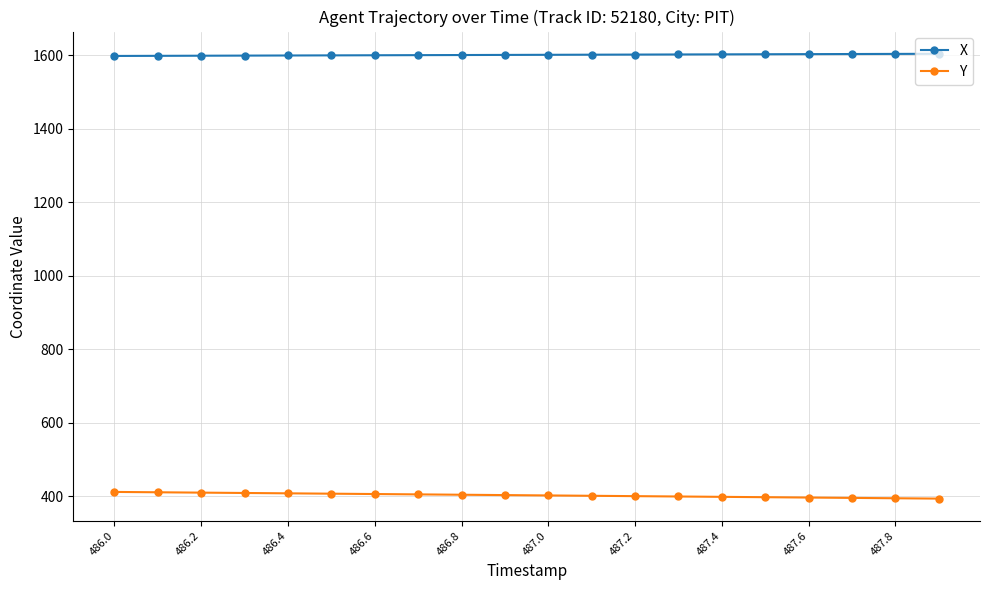

What is the maximum value shown in the chart?

1604.0